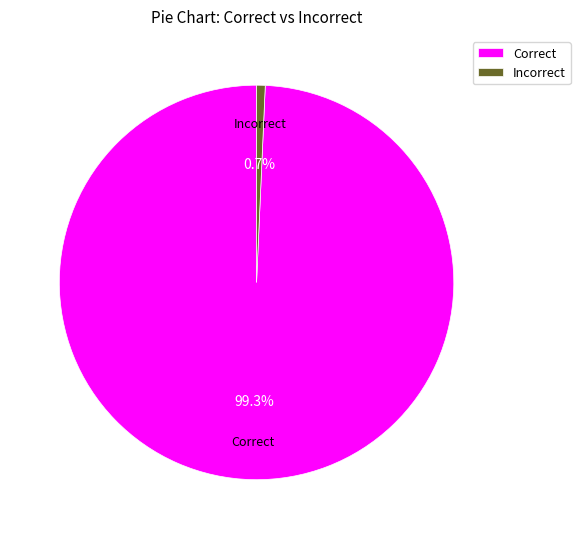

Which category has the biggest portion of the pie?

Correct